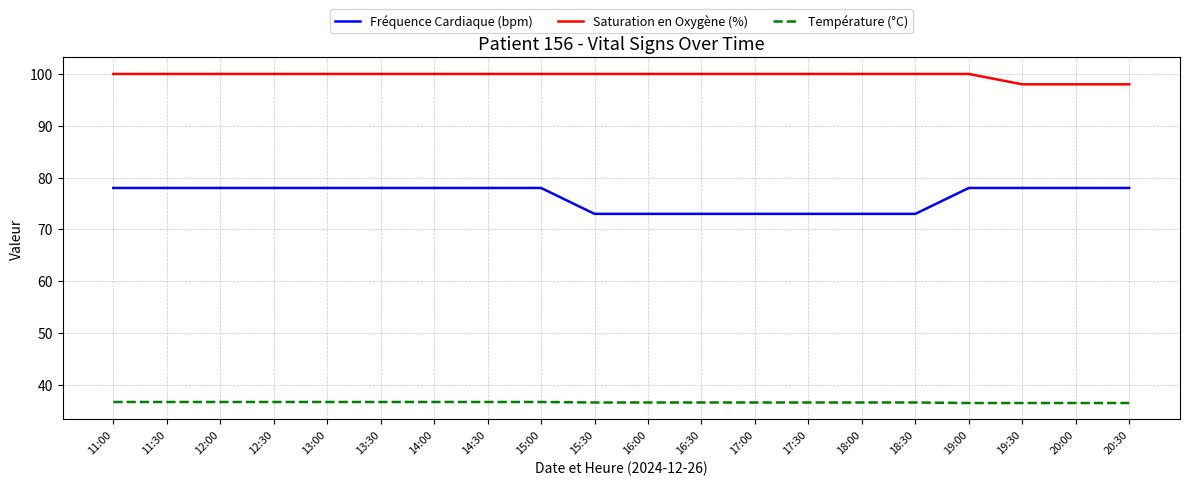

Rank the series by their average value, from highest to lowest.

Saturation en Oxygène (%), Fréquence Cardiaque (bpm), Température (°C)